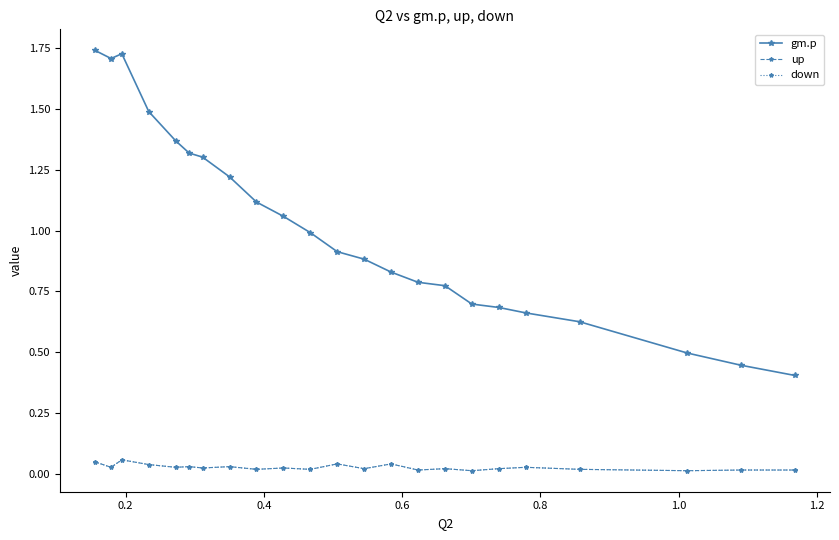

What is the difference between the maximum and minimum values in the gm.p series?

1.3